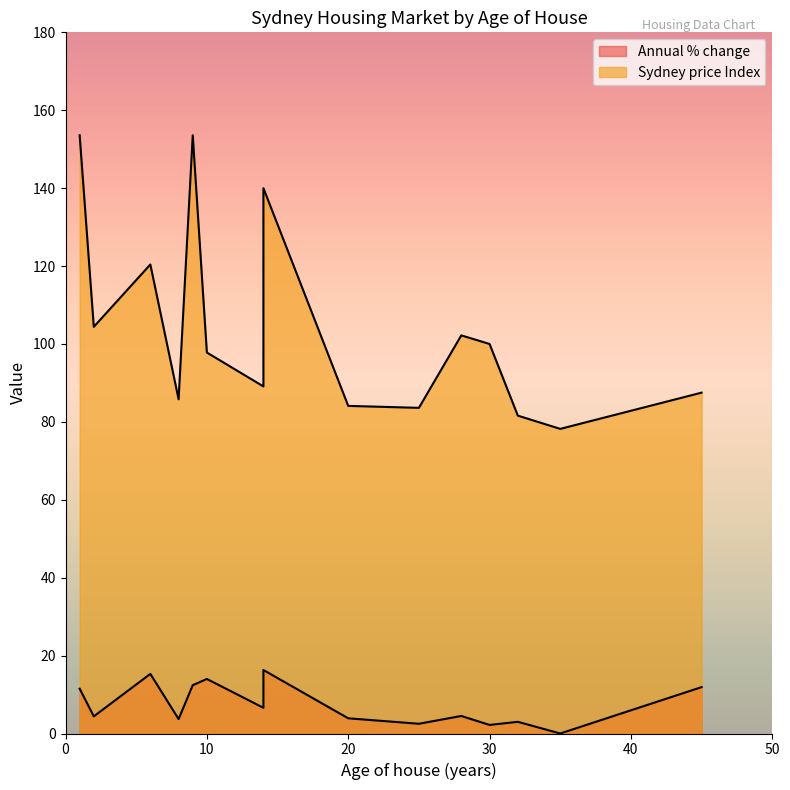

Is it true that Annual % change equals 15.3 at 6?

True